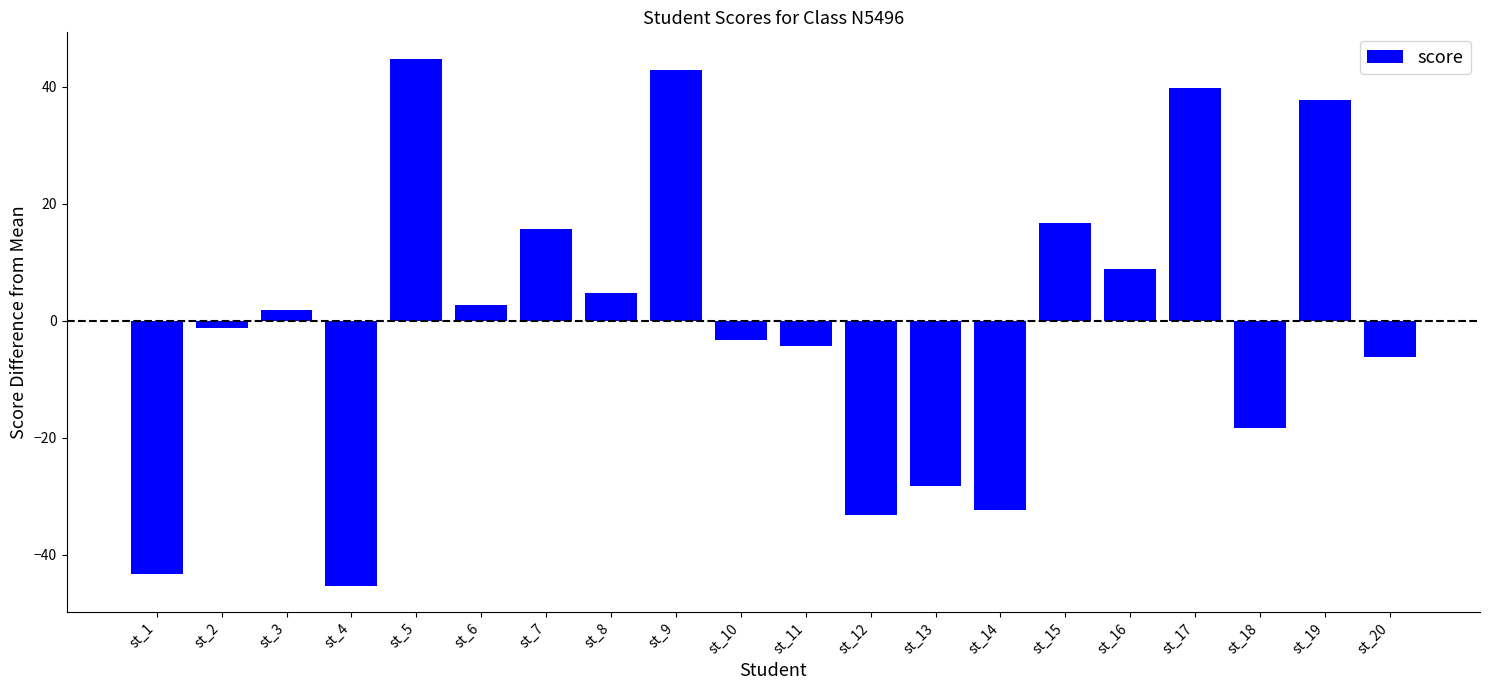

Reading right to left, extract all data points from this chart.

st_20=-6.2	st_19=37.8	st_18=-18.2	st_17=39.8	st_16=8.8	st_15=16.8	st_14=-32.2	st_13=-28.2	st_12=-33.2	st_11=-4.2	st_10=-3.2	st_9=42.8	st_8=4.8	st_7=15.8	st_6=2.8	st_5=44.8	st_4=-45.2	st_3=1.8	st_2=-1.2	st_1=-43.2